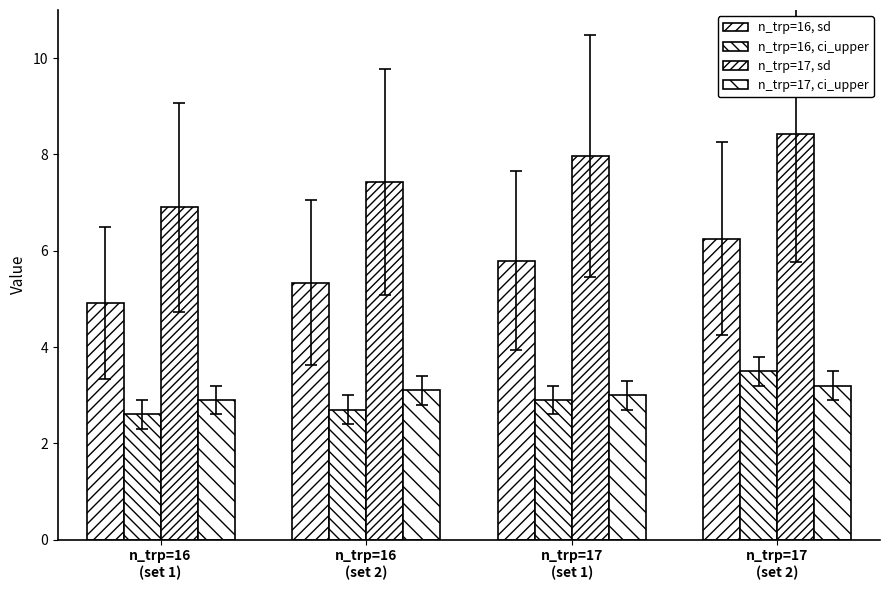

What position from the right is n_trp=17
(set 1)?

2